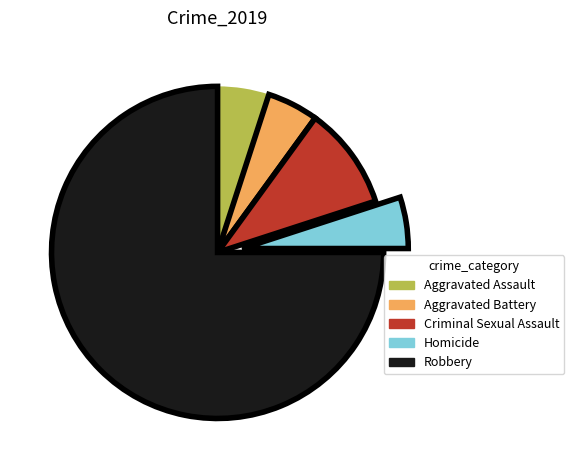

Is there any slice that represents more than half of the pie?

Yes